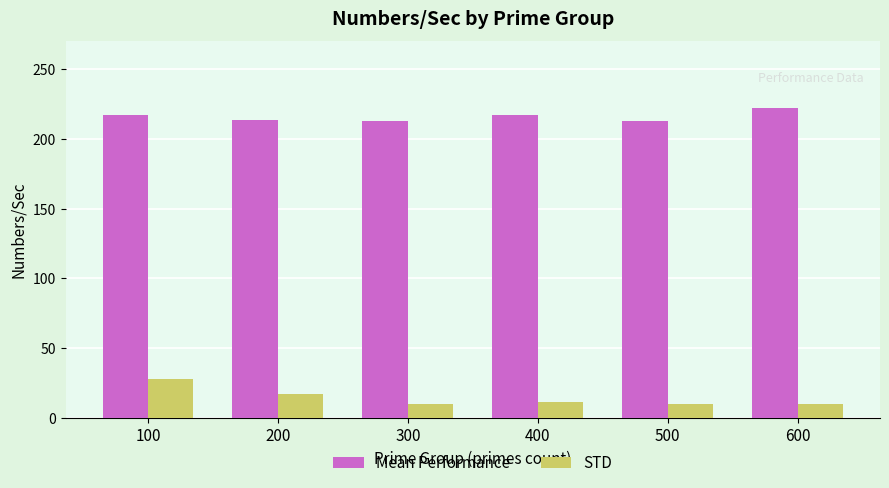

What is the highest value of the Mean Performance series?

221.8